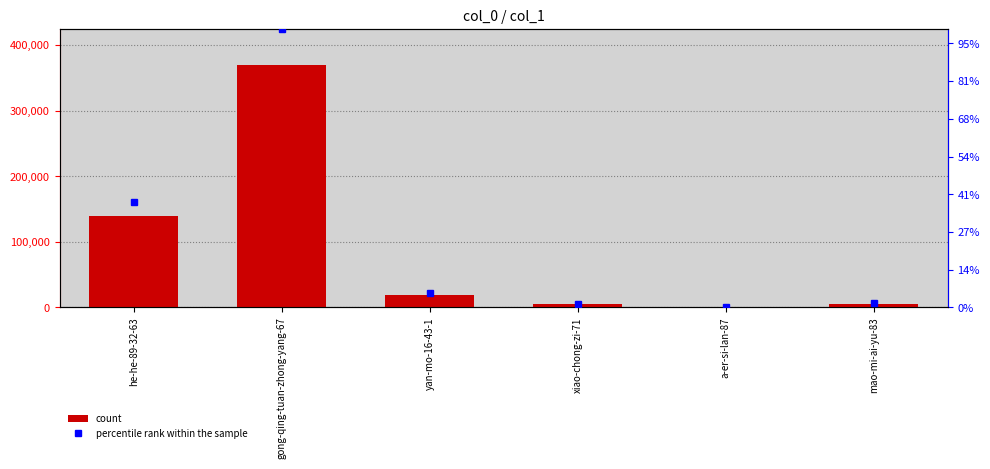

Count the number of values greater than 19206.

2